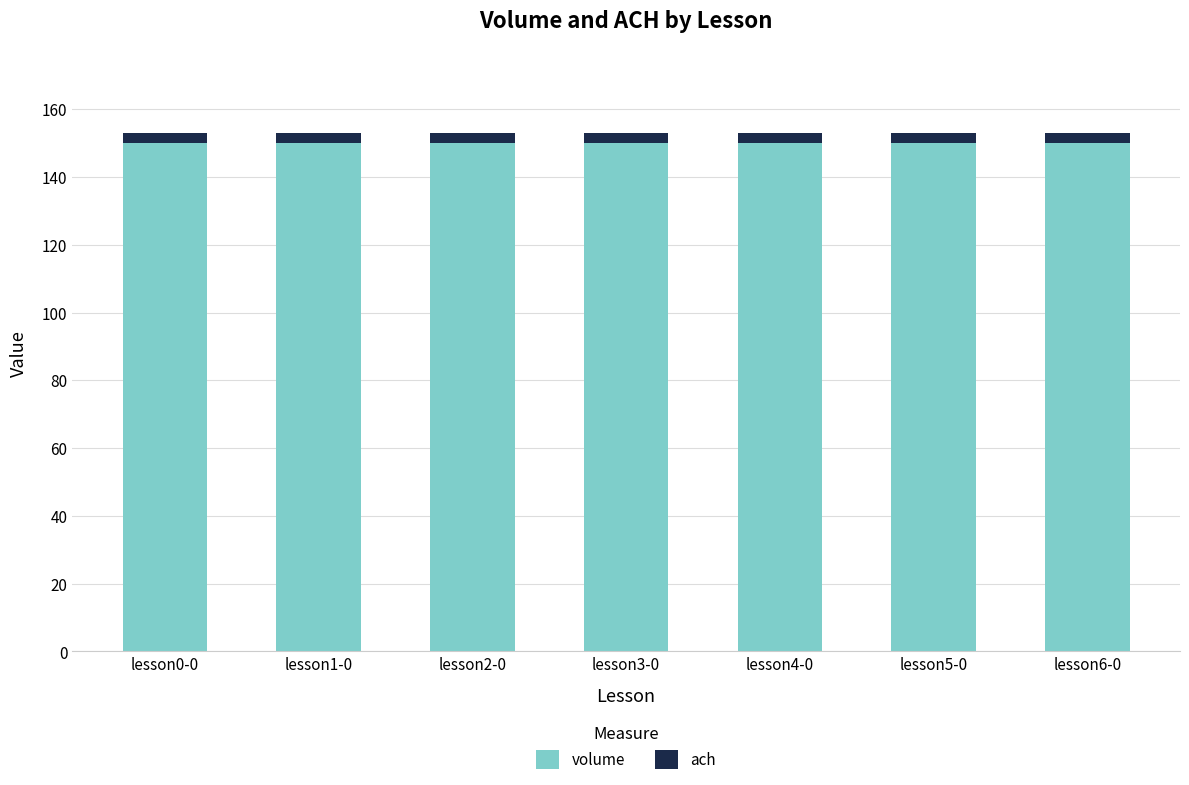

What is the average value of the volume series?

150